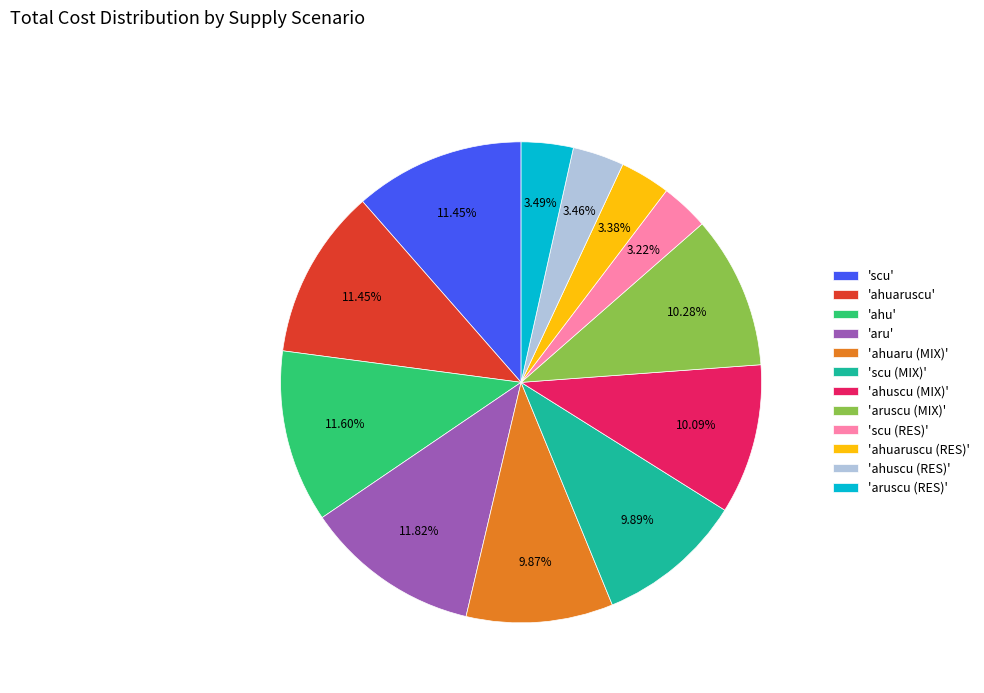

To the nearest percent, what is the difference between the largest and smallest slice percentages?

9%